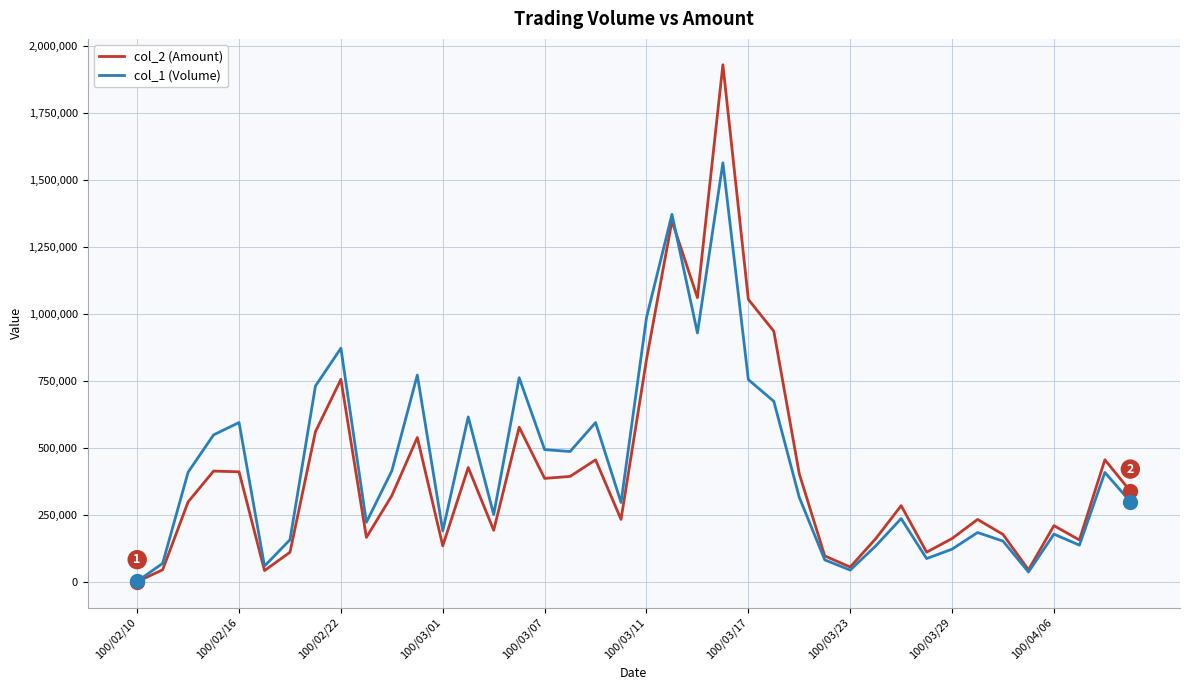

List the series in order of their peak value, highest first.

col_2 (Amount), col_1 (Volume)